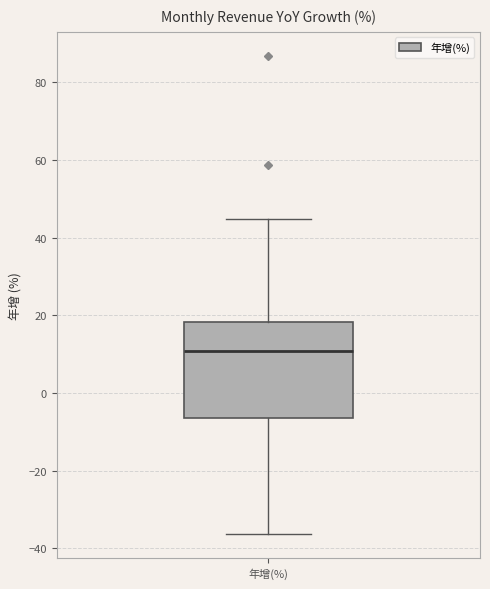

Transcribe this box plot: give where the median line is, the range the box spans, and where the two whiskers end, as read against the y-axis. The values are not printed on the chart, so give them approximately, as read against the axis.

median 10, box -6 to 18, whiskers -36 to 44